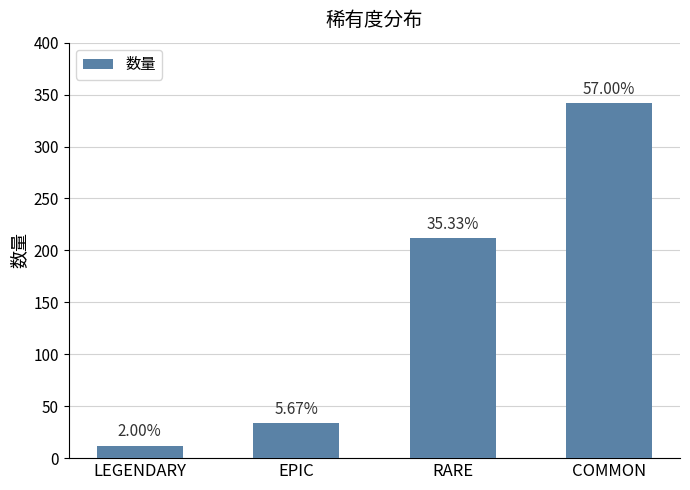

Does the chart contain any negative values?

No